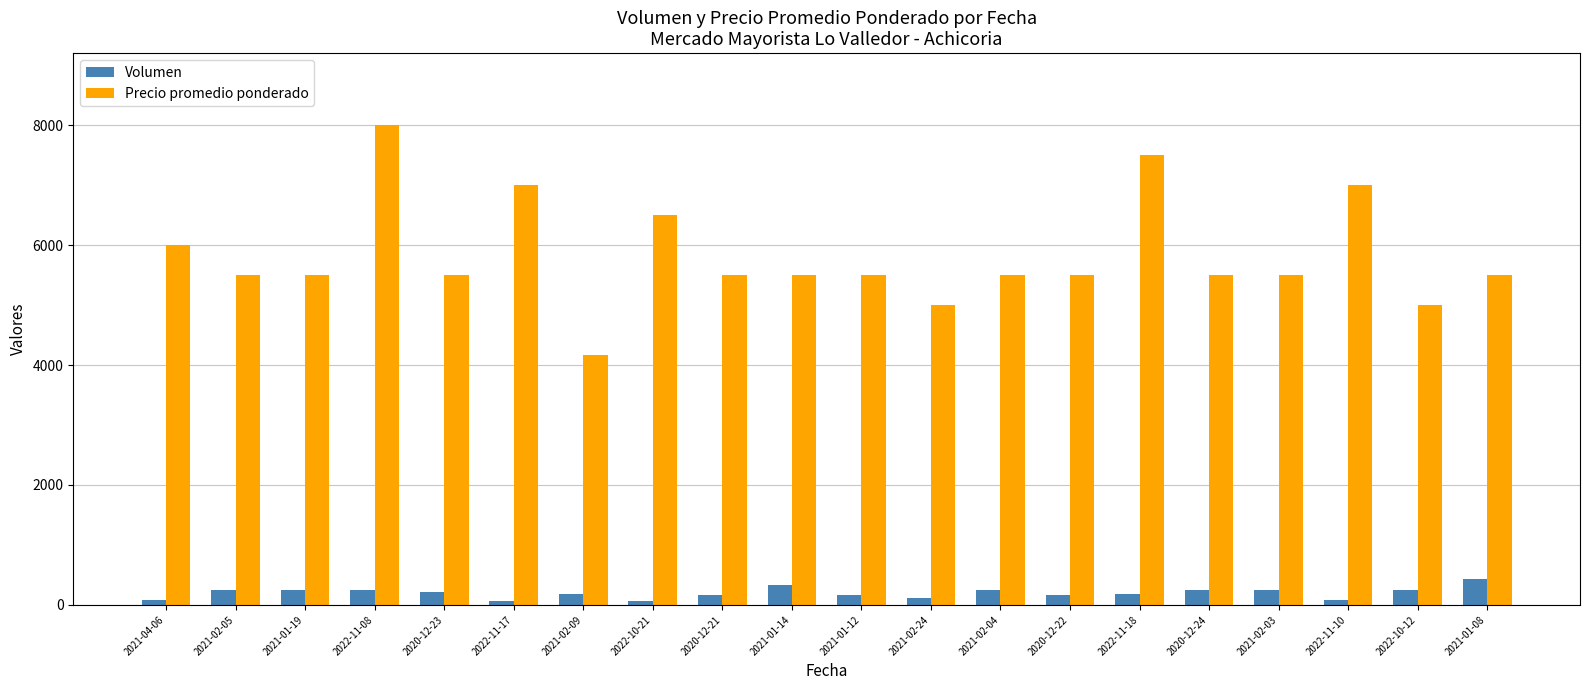

How many distinct data groups are displayed?

2